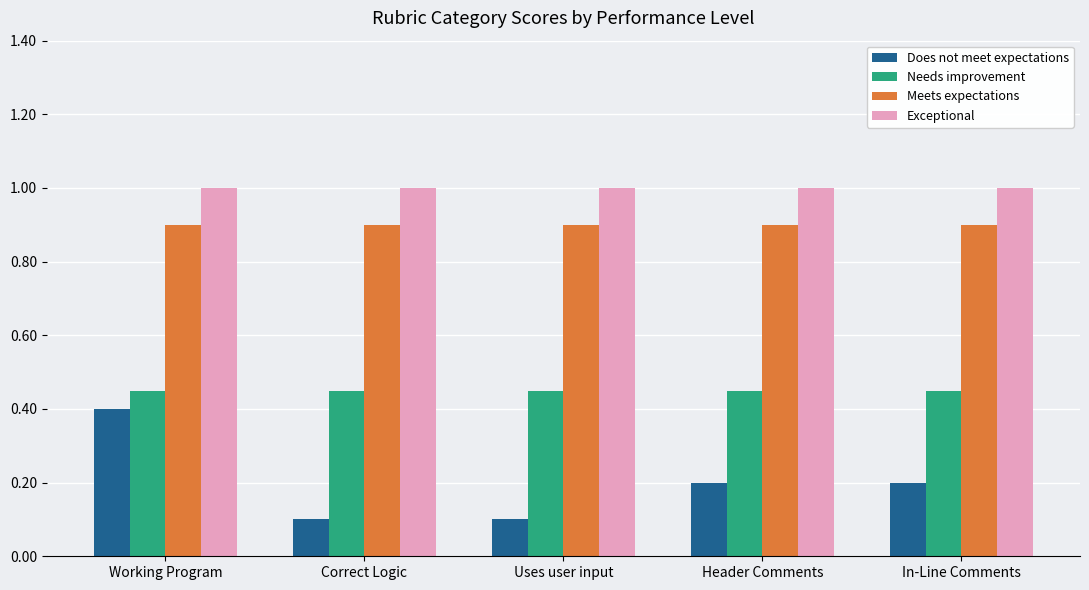

Is it true that Does not meet expectations equals 0.1 at Uses user input?

True